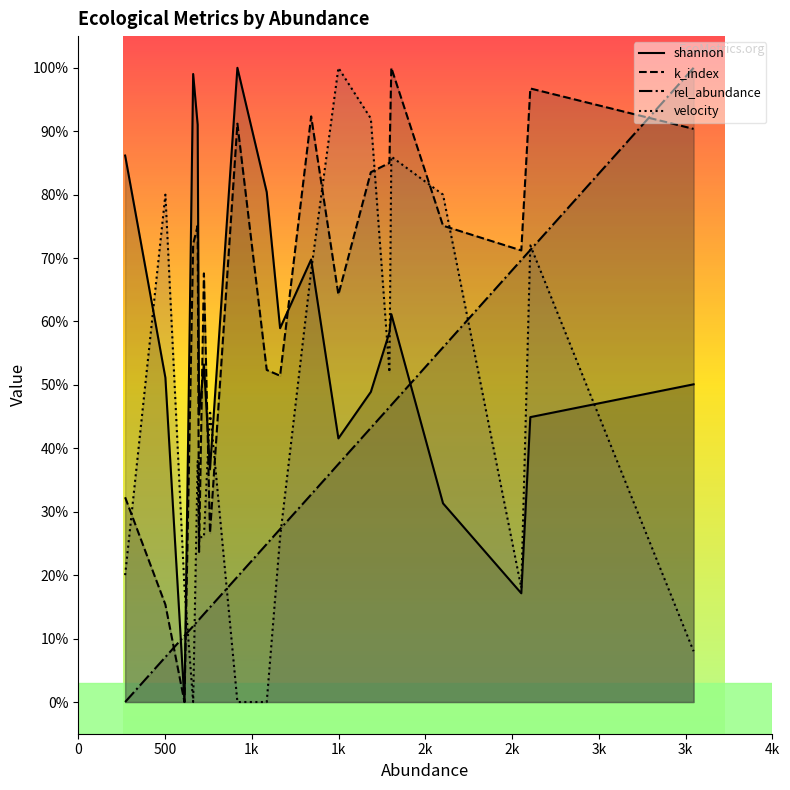

Reading left to right, list all the values displayed in this chart.

shannon: 0.9	0.5	0.0	1.0	0.9	0.5	0.5	0.4	1.0	0.8	0.6	0.7	0.4	0.5	0.6	0.6	0.3	0.2	0.4	0.5
k_index: 0.3	0.2	0.0	0.7	0.8	0.2	0.7	0.3	0.9	0.5	0.5	0.9	0.6	0.8	0.9	1.0	0.8	0.7	1.0	0.9
rel_abundance: 0.0	0.1	0.1	0.1	0.1	0.1	0.1	0.1	0.2	0.2	0.3	0.3	0.4	0.4	0.5	0.5	0.6	0.7	0.7	1.0
velocity: 0.2	0.8	0.2	0.0	0.4	0.3	0.3	0.5	0.0	0.0	0.3	0.7	1.0	0.9	0.5	0.9	0.8	0.2	0.7	0.1